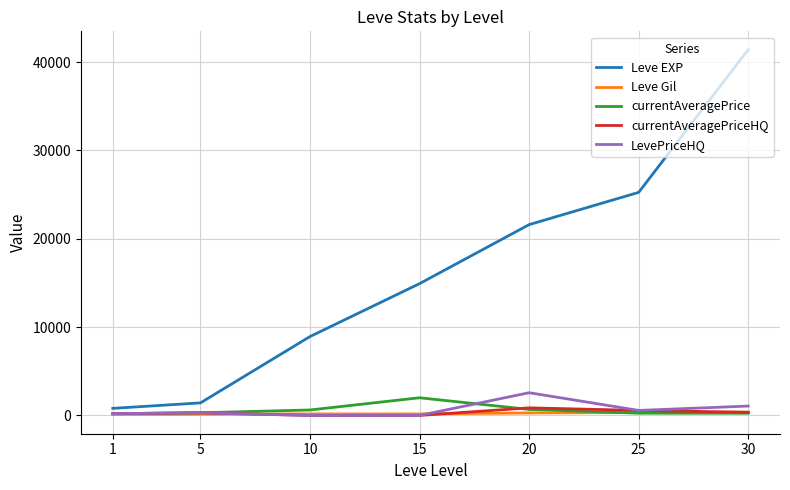

Is this an area chart (filled region under the line)?

No